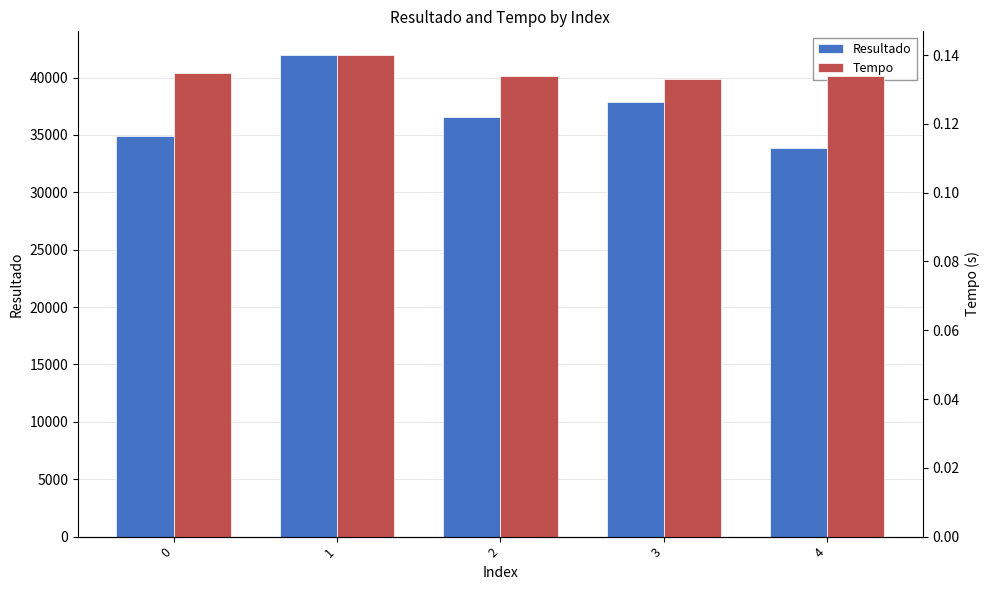

Does the chart contain stacked bars?

No